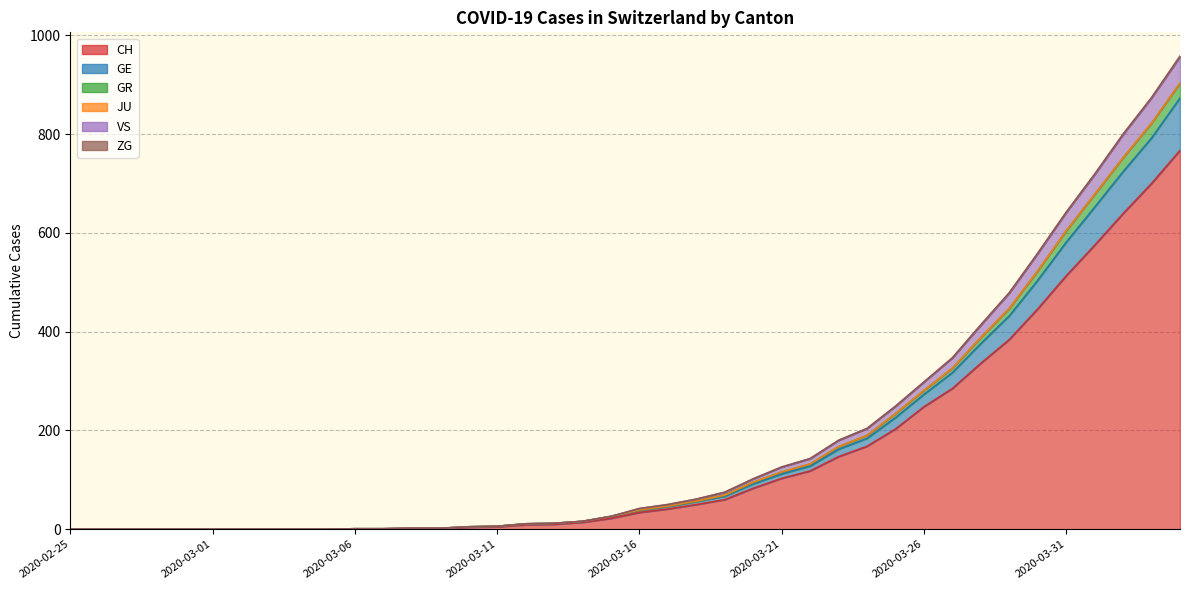

True or false: VS and GR intersect in this chart.

False